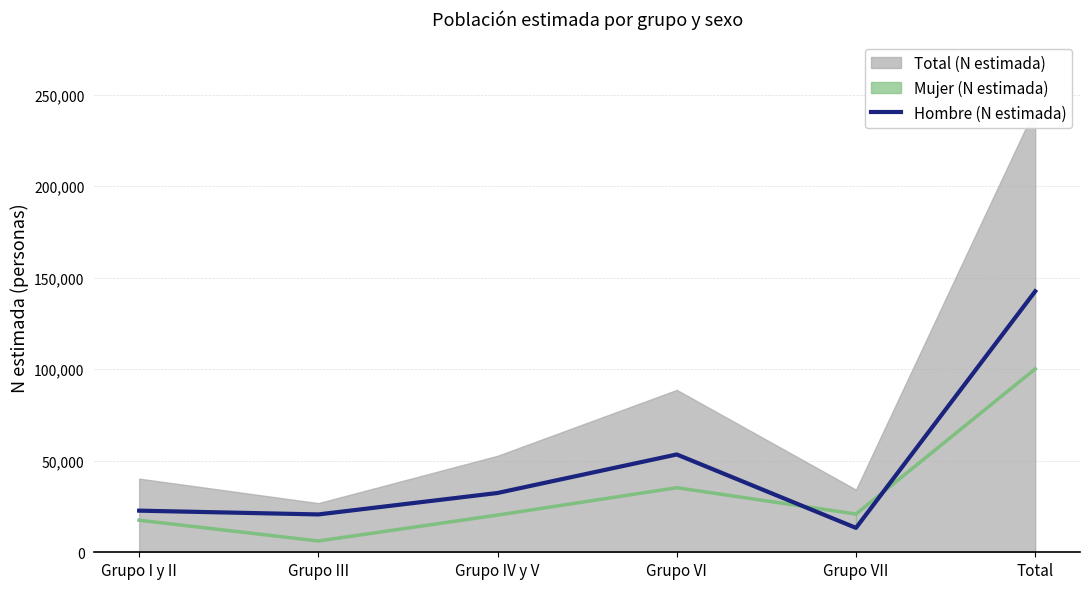

True or false: the data has more than 1 interior local peaks.

False